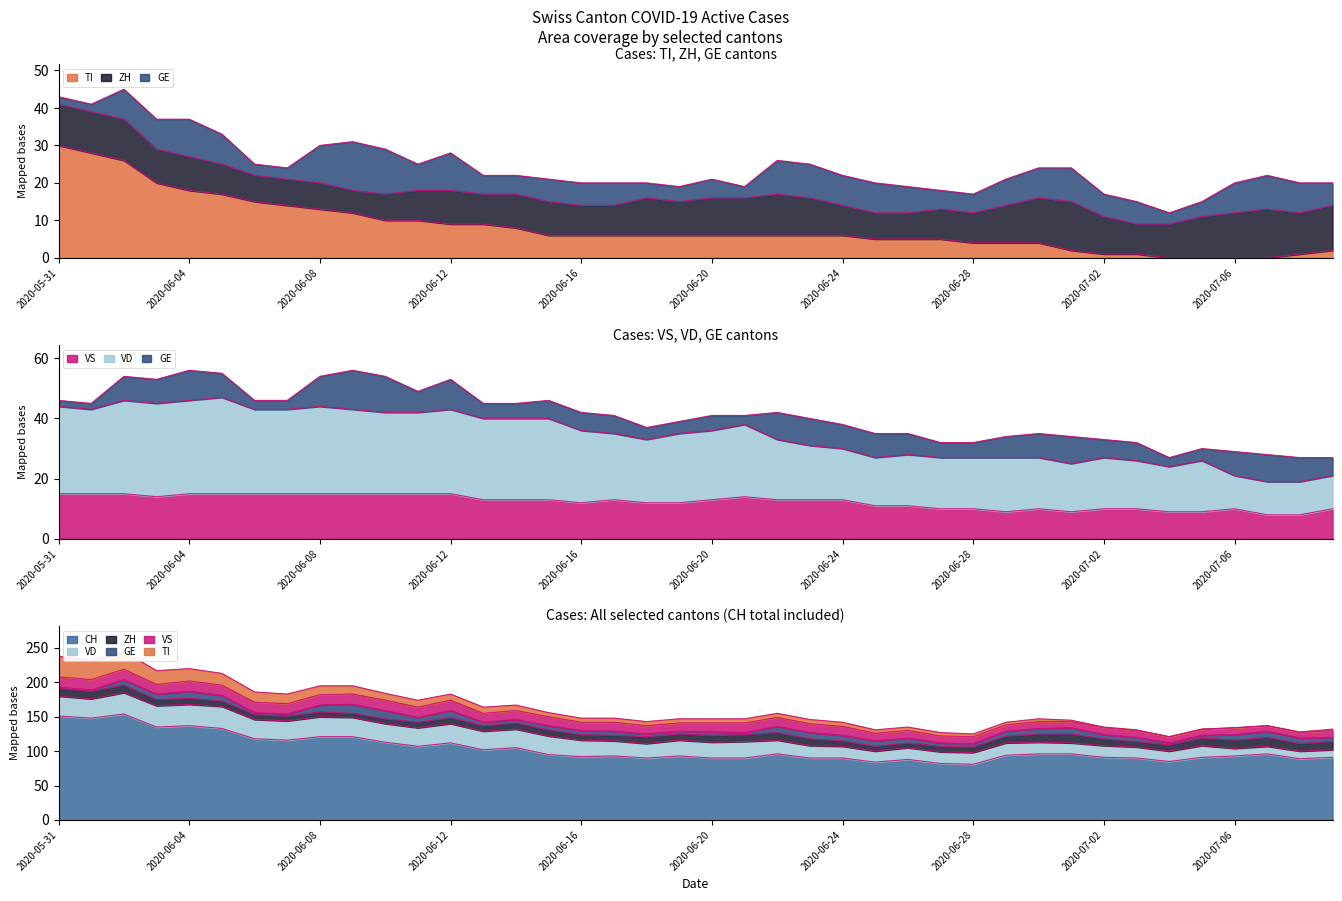

True or false: TI has a value of 6 at 2020-06-17.

True